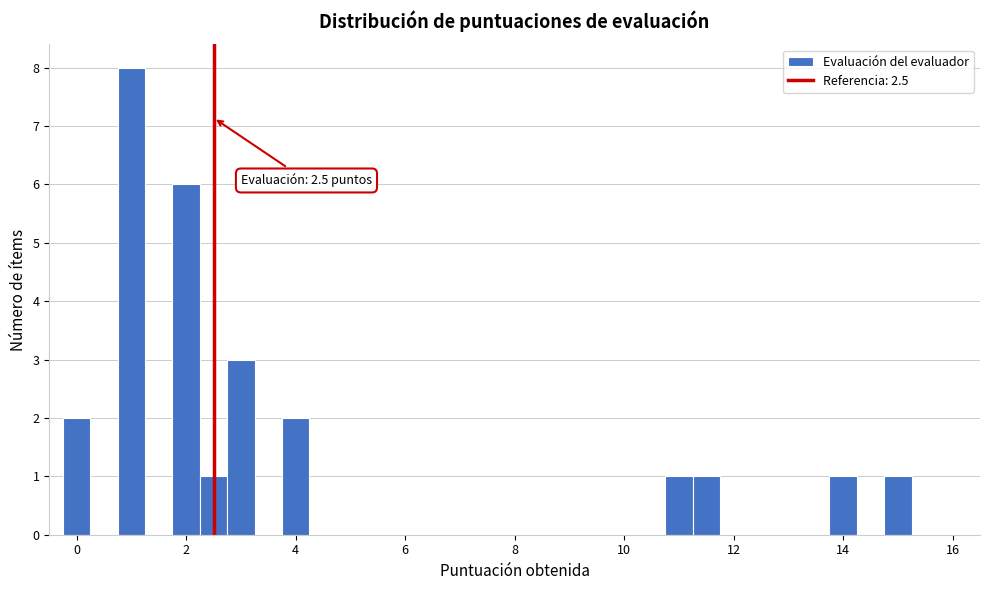

Around what value on the x-axis is the tallest bar? Give the approximate position of its centre, as read against the axis.

1.0